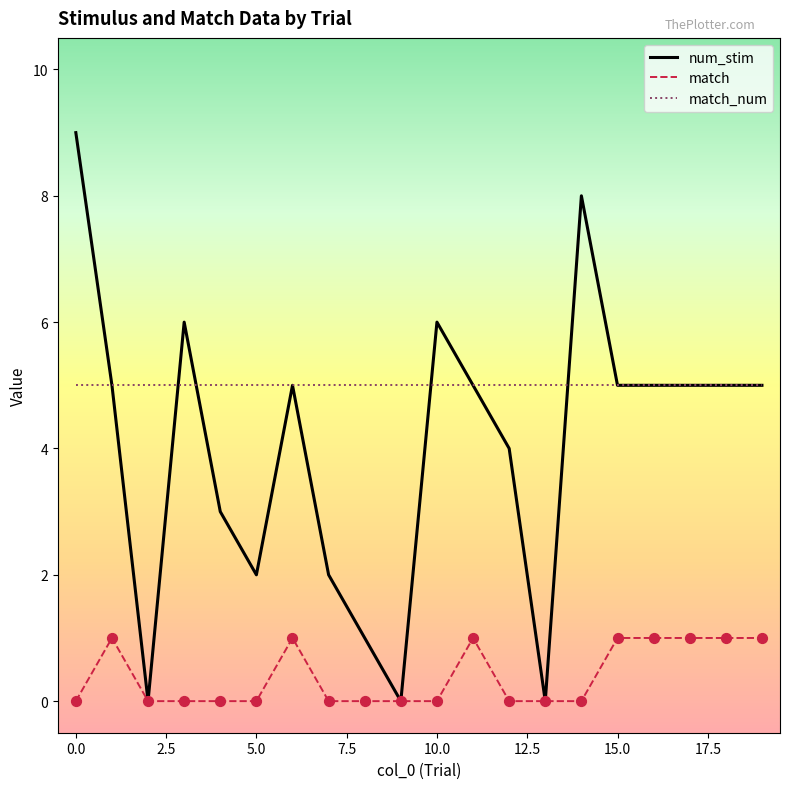

What are all the series names shown in the legend?

num_stim, match, match_num